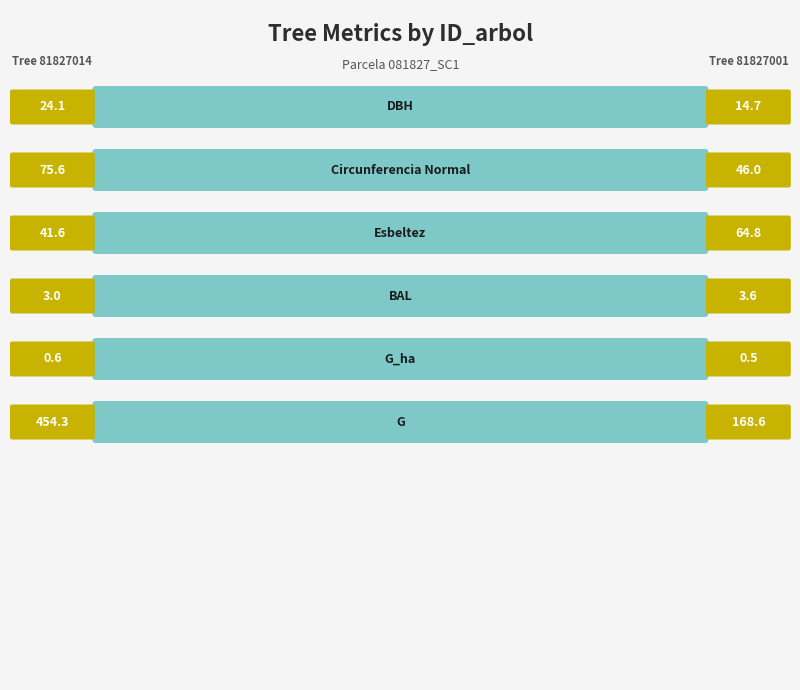

What is the total value across all series at 81827001?

298.2